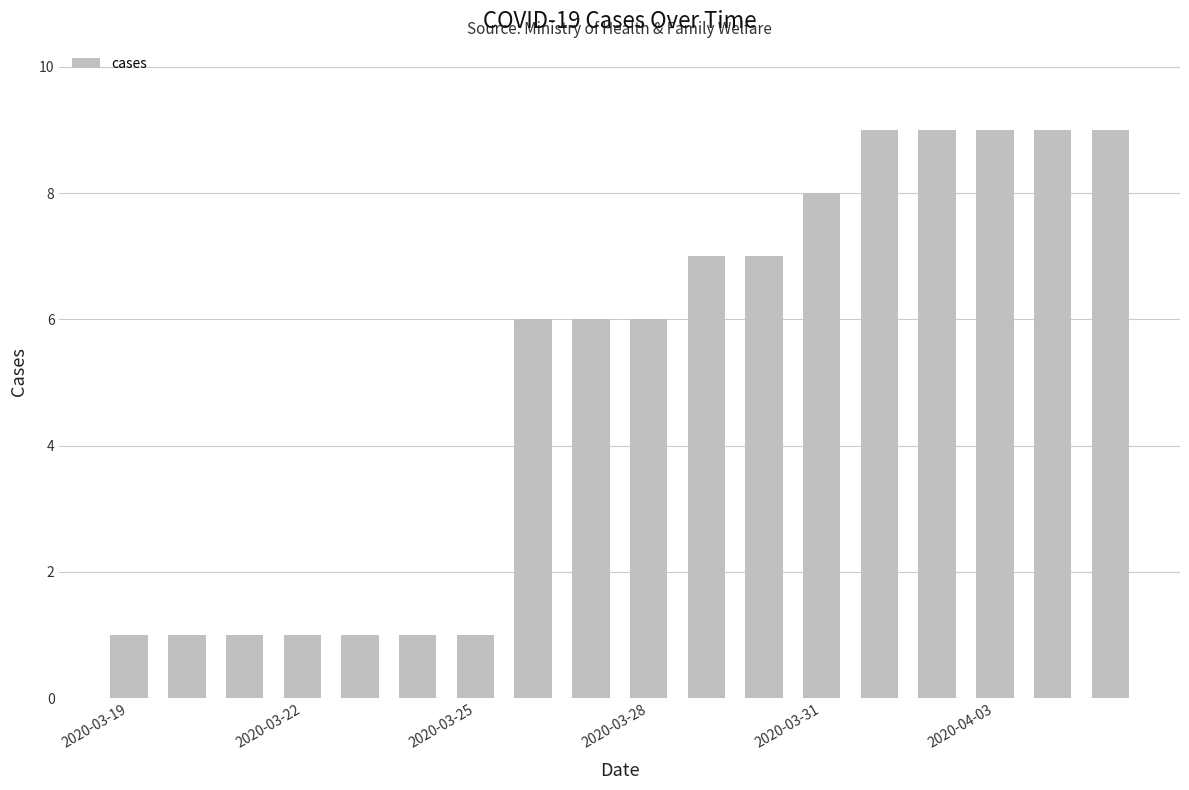

How many data points does each series have?

18